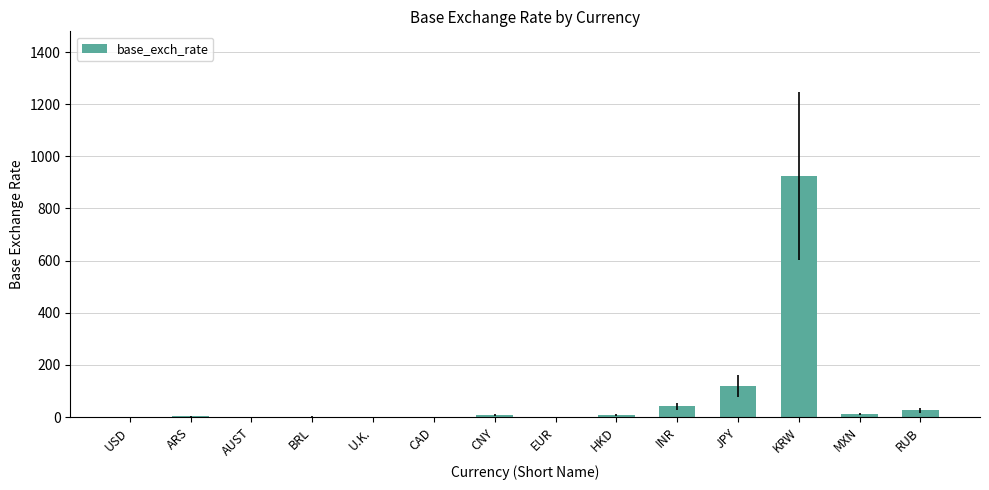

How many categories are shown in the chart?

14